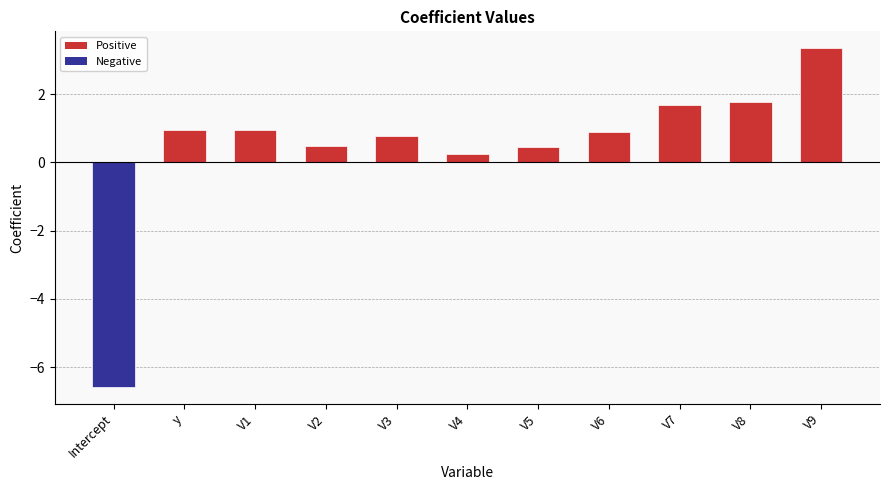

How many positive values are there?

10